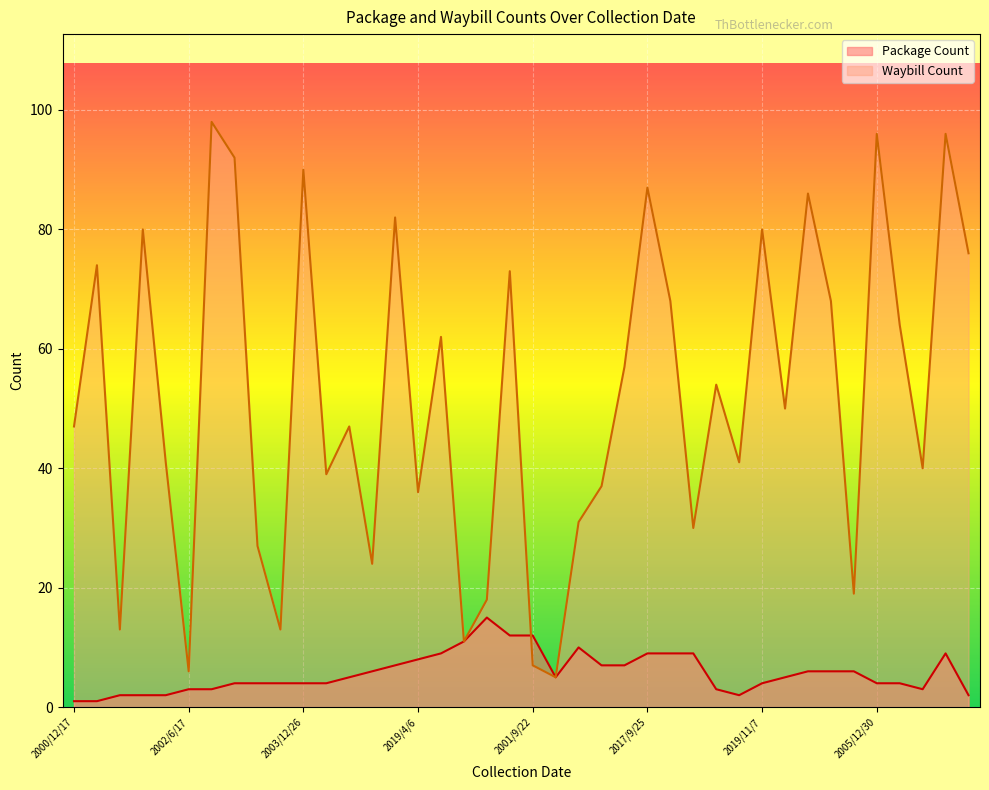

How many interior local valleys does the Waybill Count series have?

13